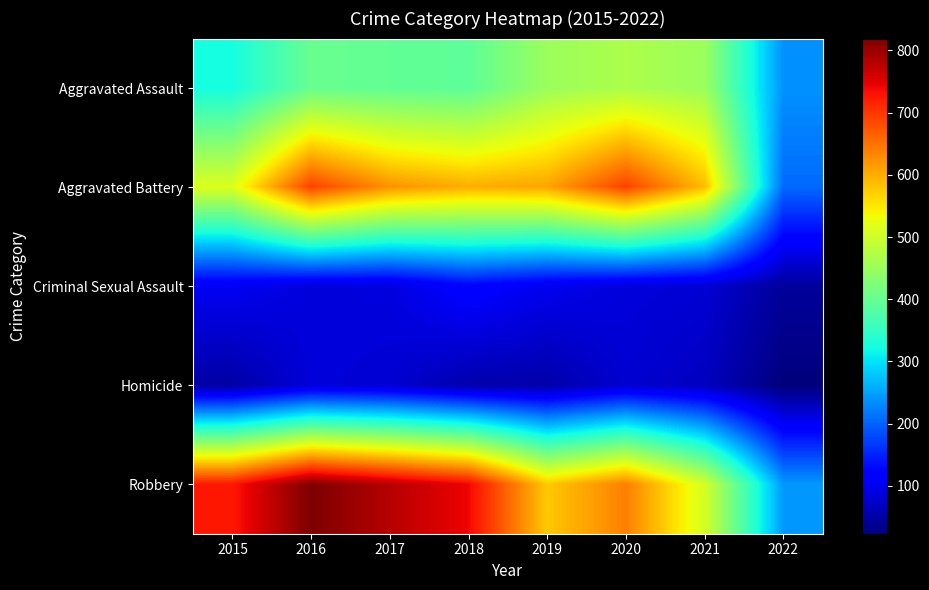

How many series are shown in this chart?

5